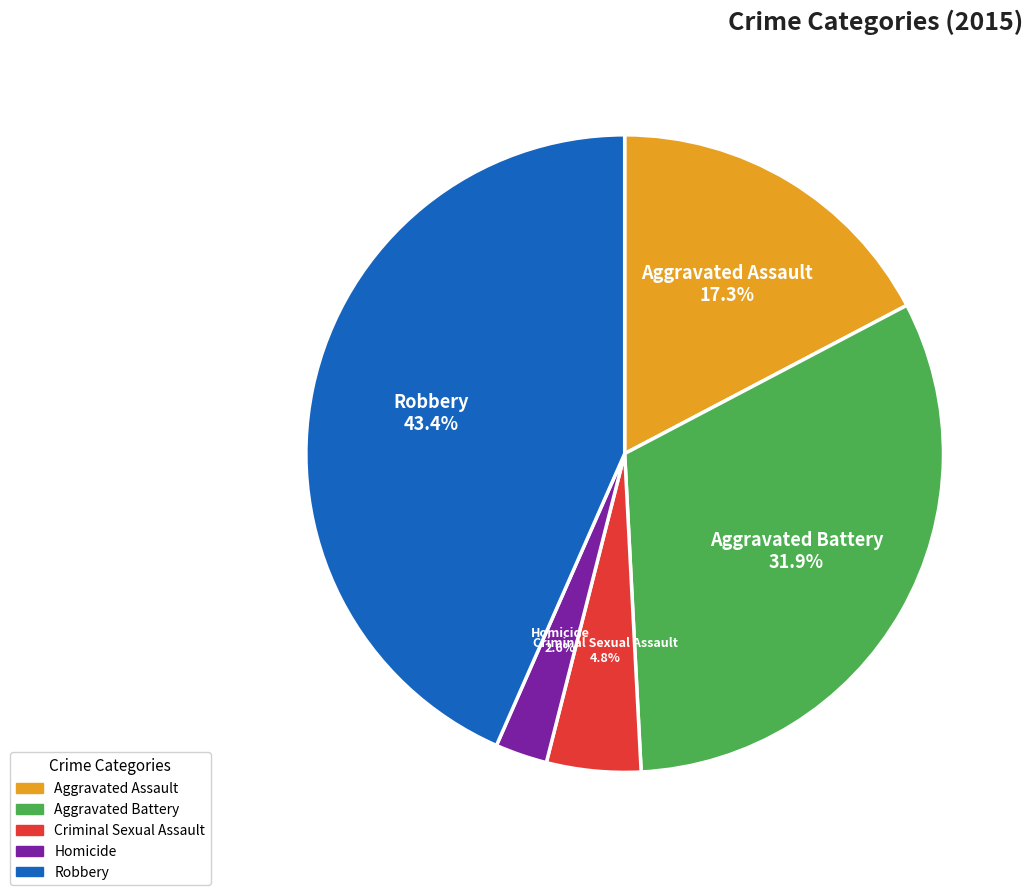

Rank the categories by value from lowest to highest.

Homicide, Criminal Sexual Assault, Aggravated Assault, Aggravated Battery, Robbery